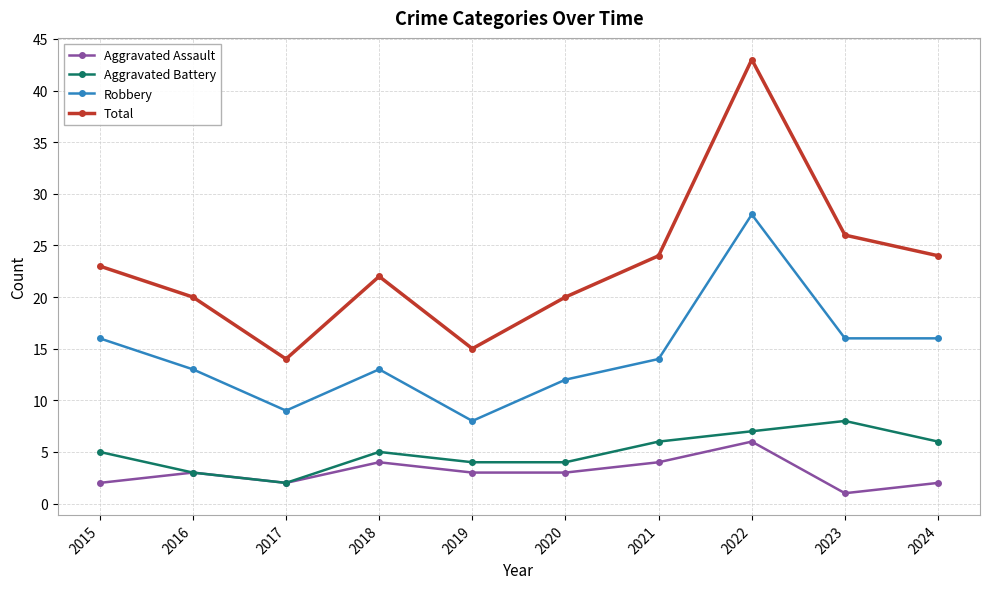

At which category is the sum across all series the highest?

2022